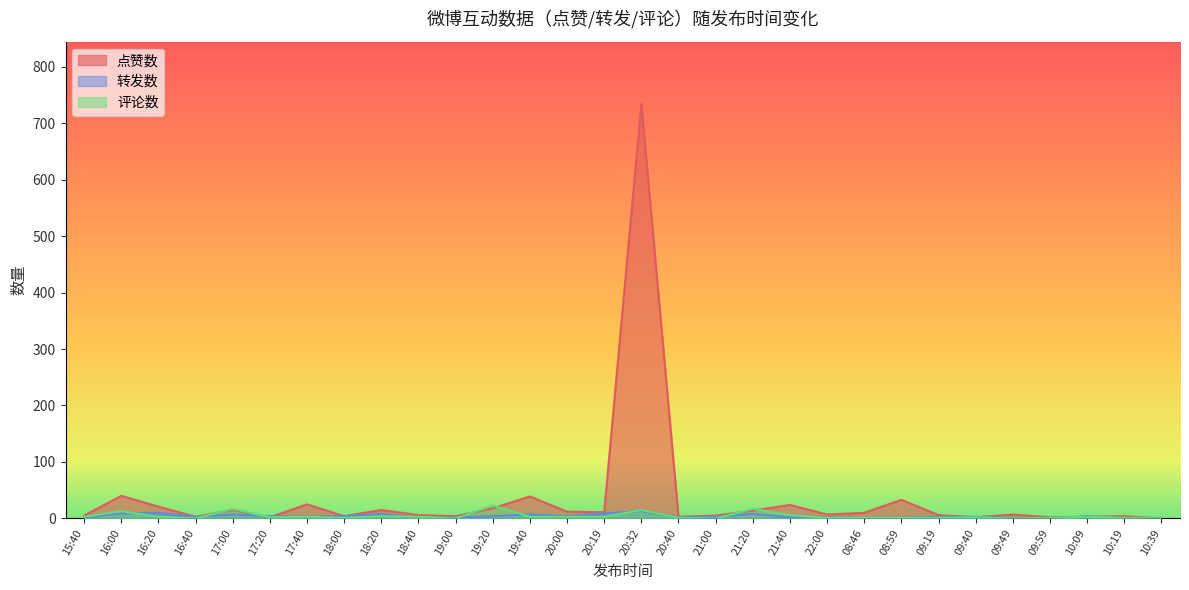

Rank the categories by 点赞数 value from highest to lowest.

20:32, 16:00, 19:40, 08:59, 17:40, 21:40, 16:20, 19:20, 17:00, 18:20, 21:20, 20:00, 20:19, 08:46, 22:00, 09:49, 18:40, 09:19, 15:40, 21:00, 18:00, 19:00, 10:19, 16:40, 20:40, 10:09, 17:20, 09:40, 09:59, 10:39